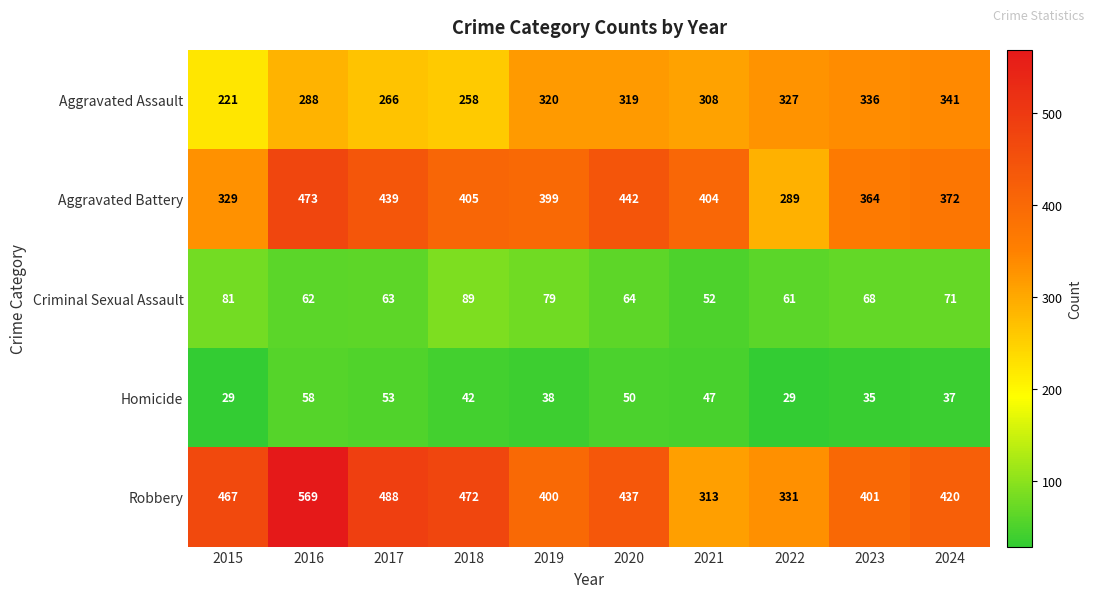

What is the smallest value displayed?

29